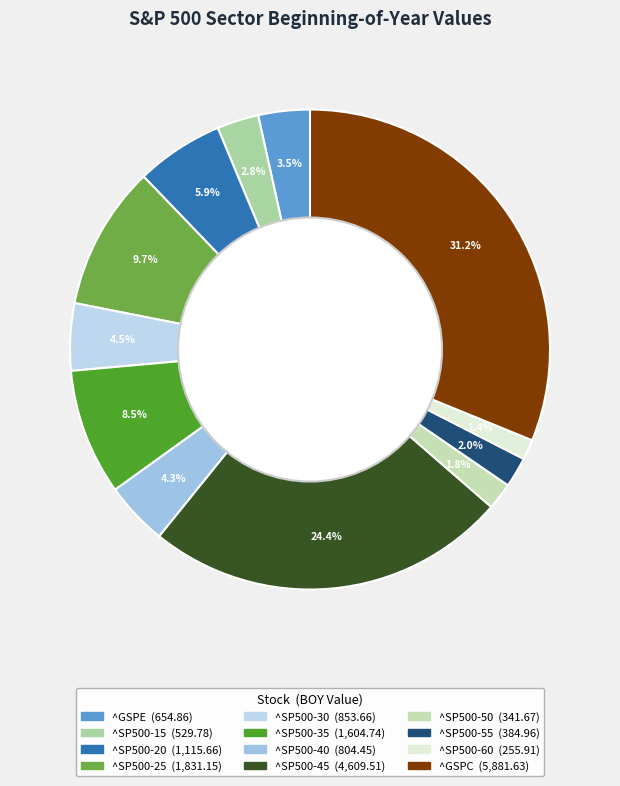

Which slice is the smallest?

^SP500-60